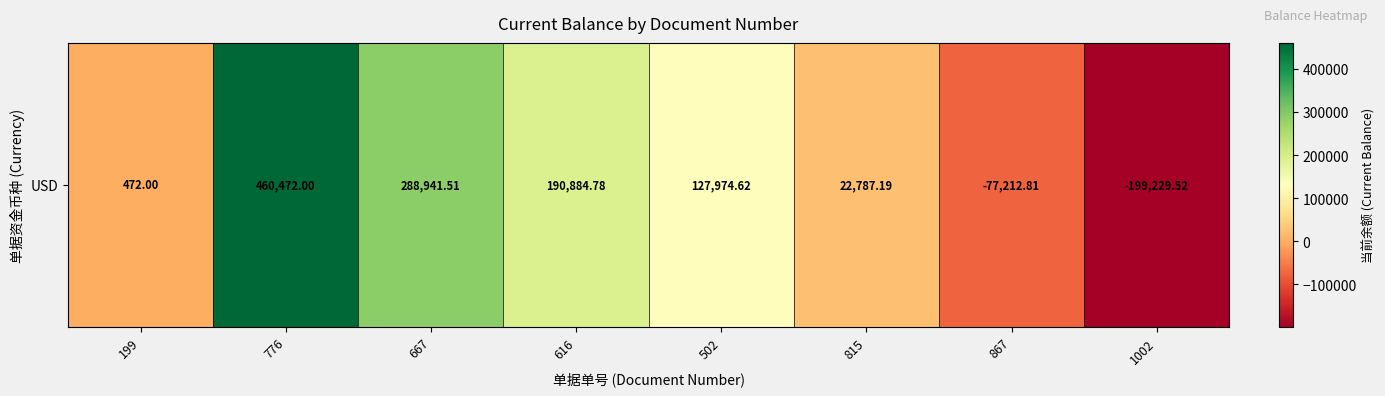

Reading right to left, transcribe all the data shown in this chart.

-199229.5	-77212.8	22787.2	127974.6	190884.8	288941.5	460472.0	472.0